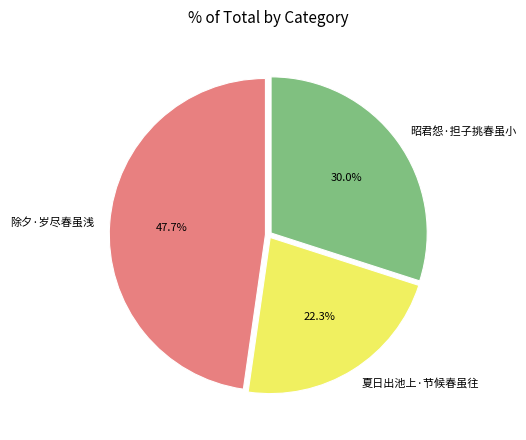

Which has a higher value, 昭君怨·担子挑春虽小 or 除夕·岁尽春虽浅?

除夕·岁尽春虽浅